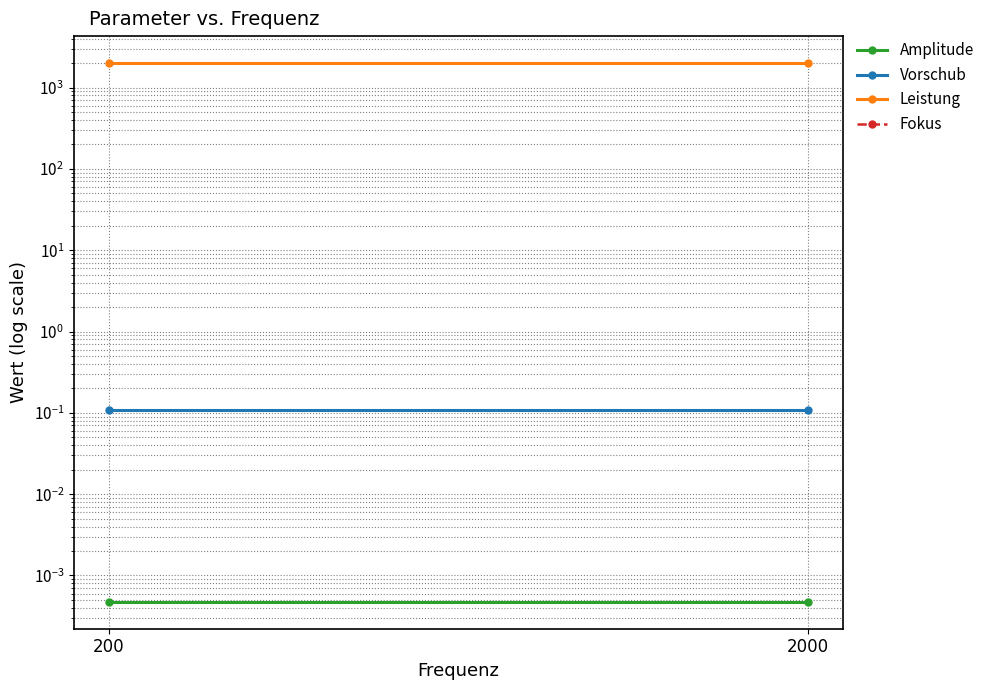

How many lines are shown in the chart?

4